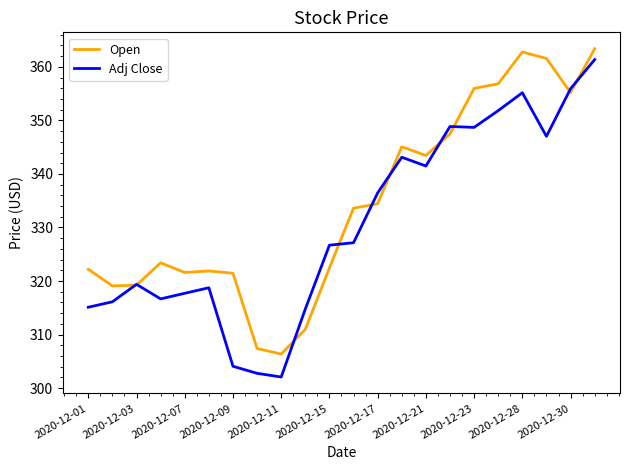

What is the average value of the Open series?

334.4